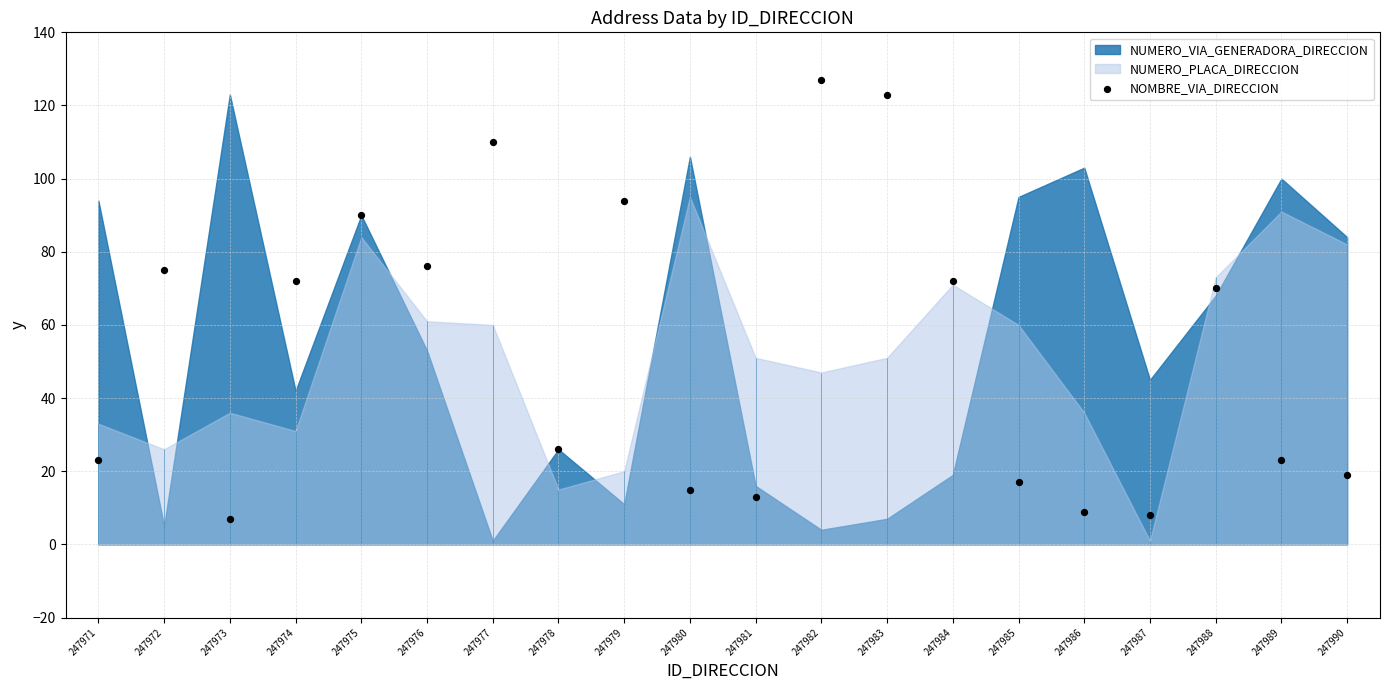

Between 247982 and 247989, which is larger?

247982